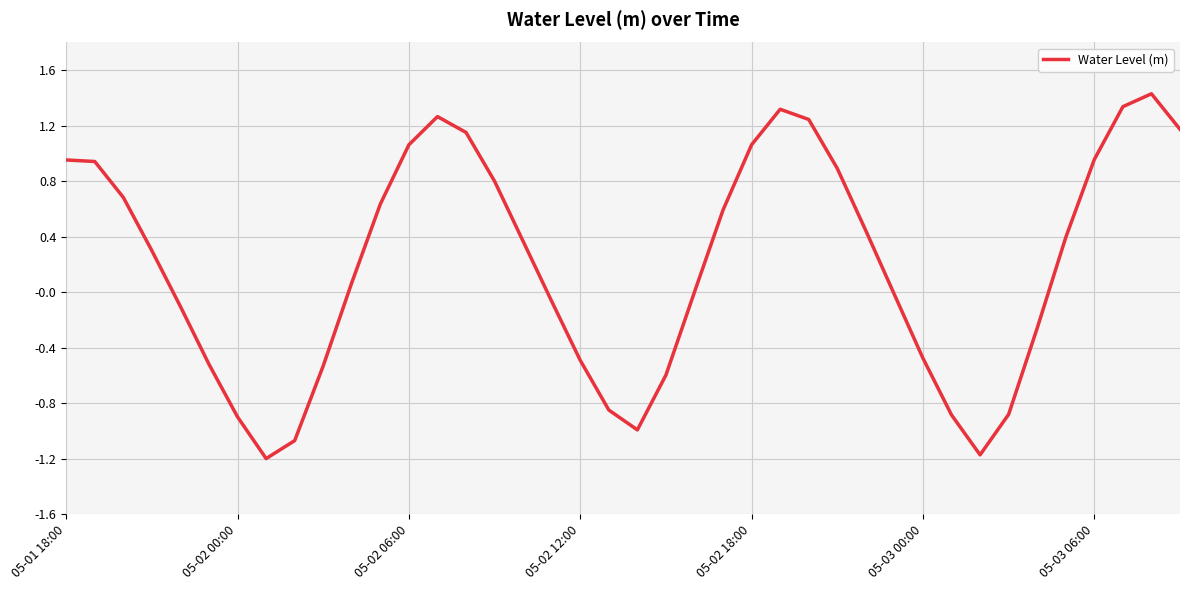

Count the number of data series in this chart.

1